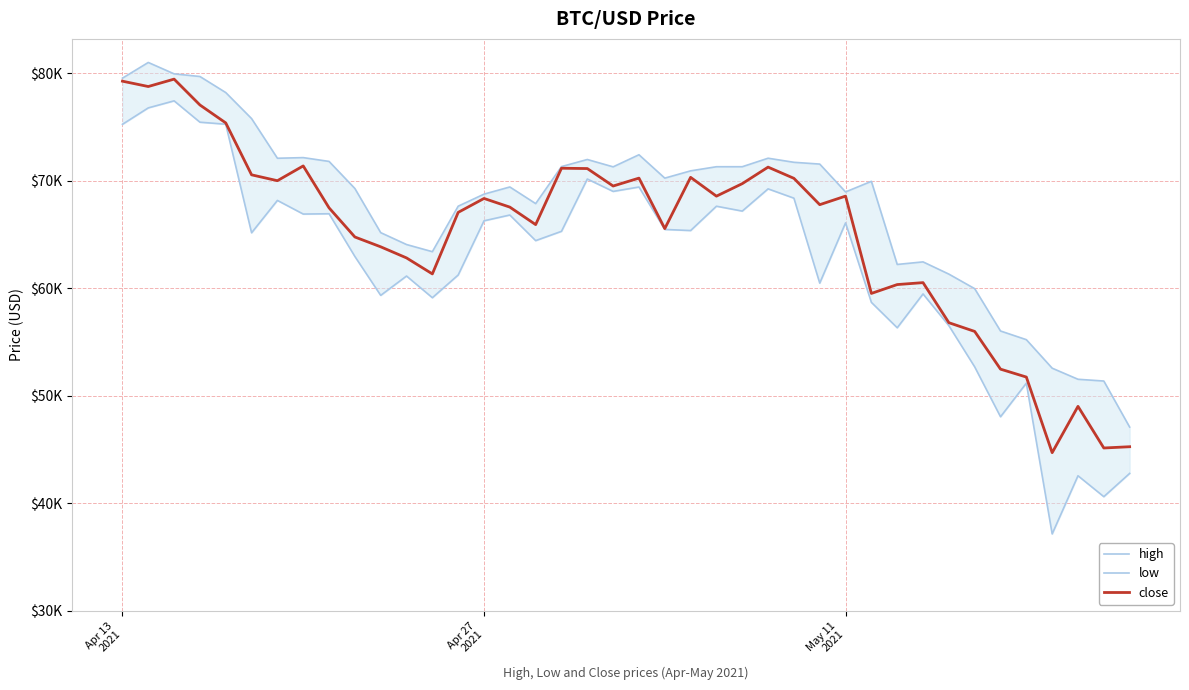

How many lines are shown in the chart?

3